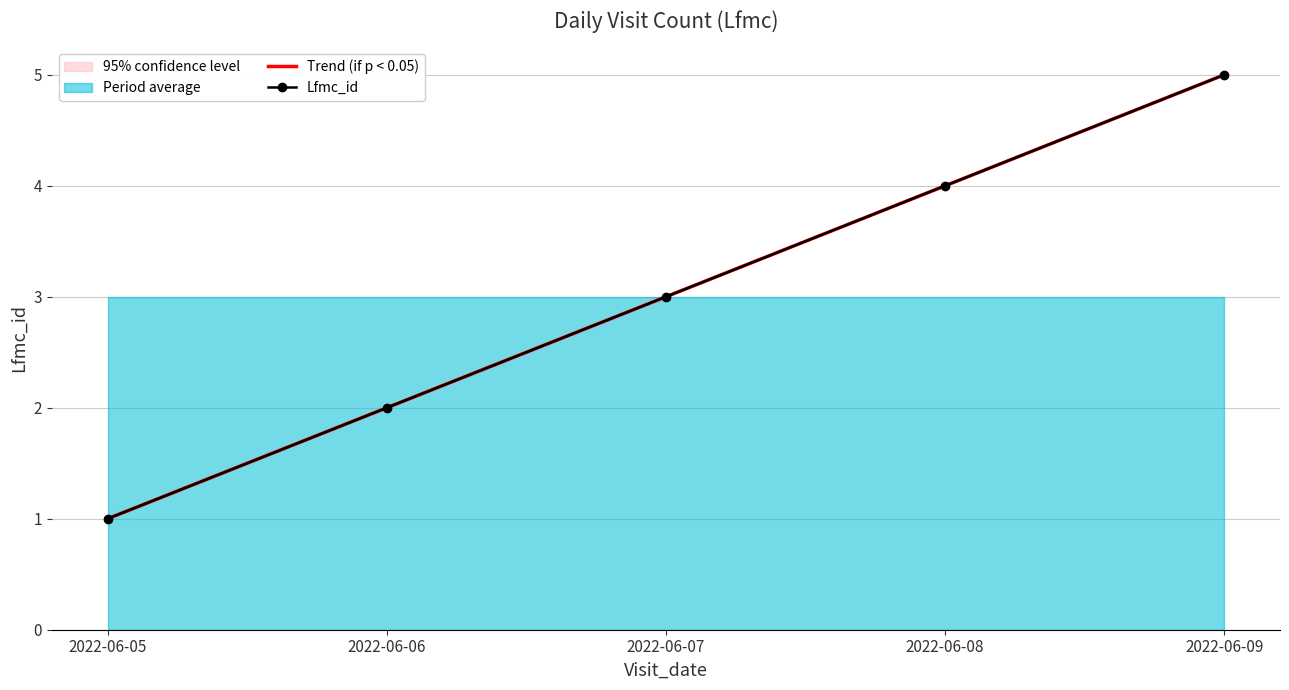

What is the difference between the Trend (if p < 0.05) values at 2022-06-08 and 2022-06-05?

3.0